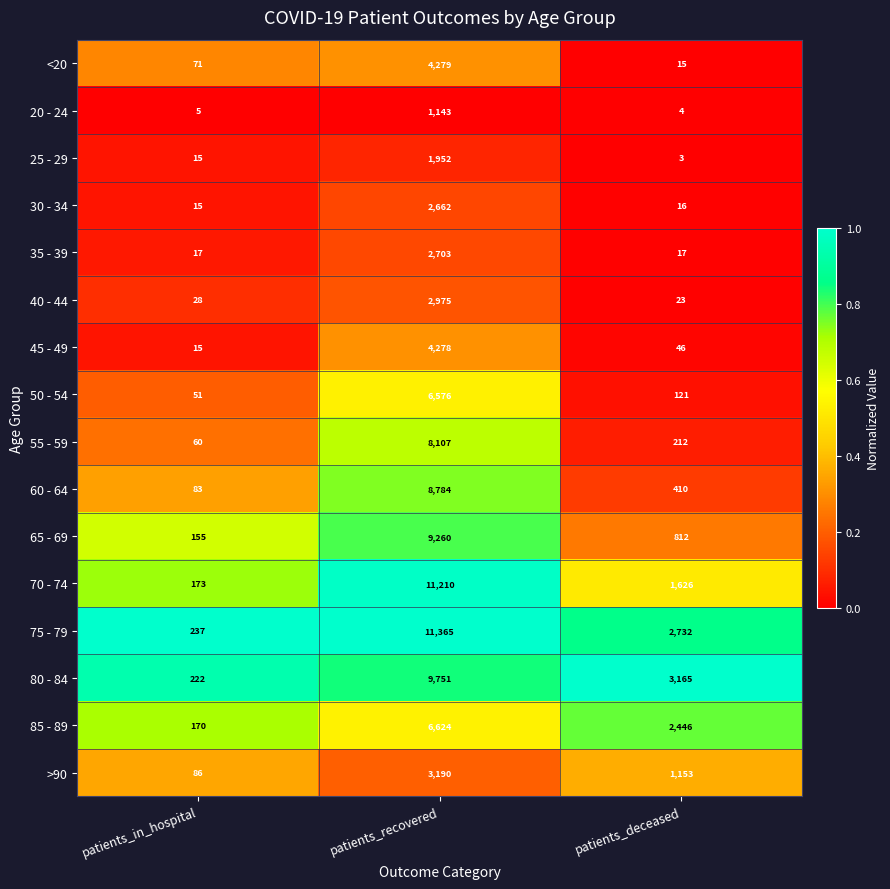

True or false: 85 - 89 has a value of 2446 at patients_deceased.

True